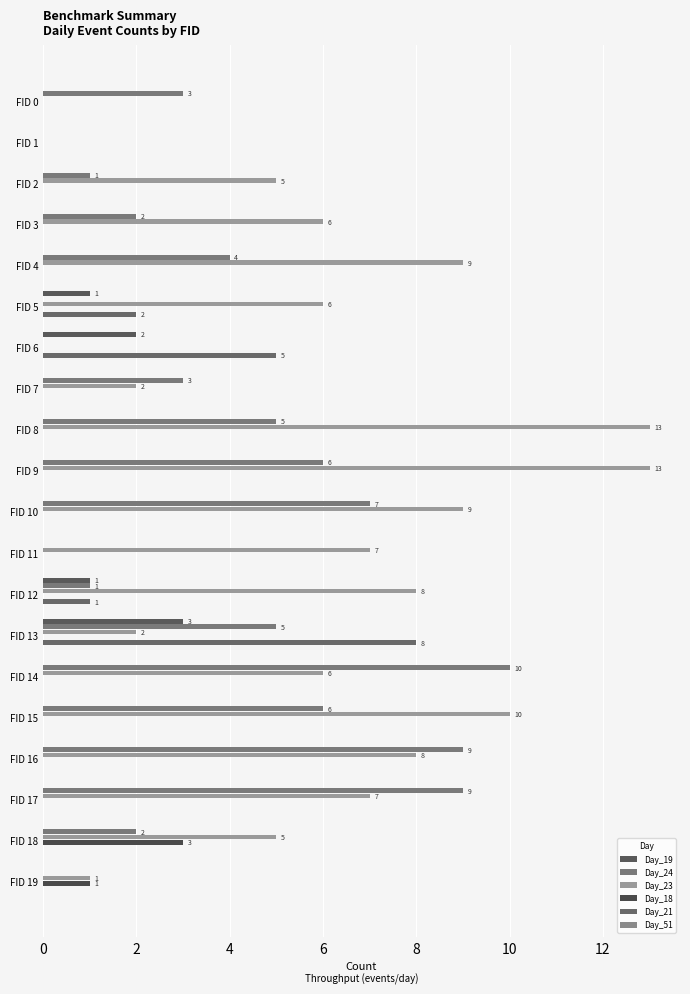

How many data points does each series have?

20